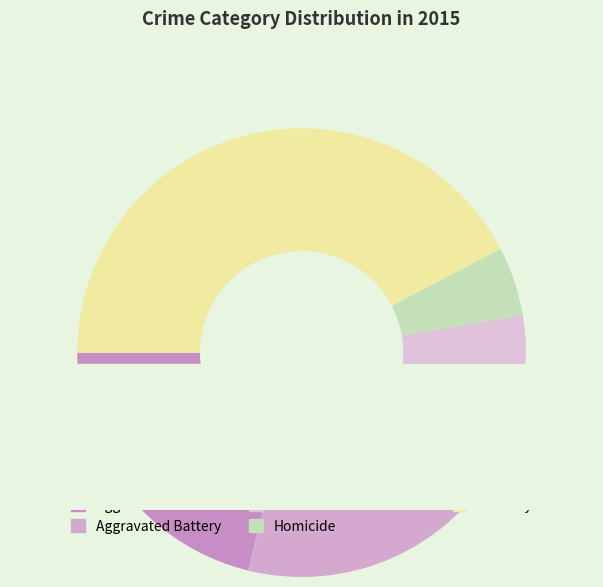

What percentage is the Criminal Sexual Assault slice, to the nearest percent?

11%